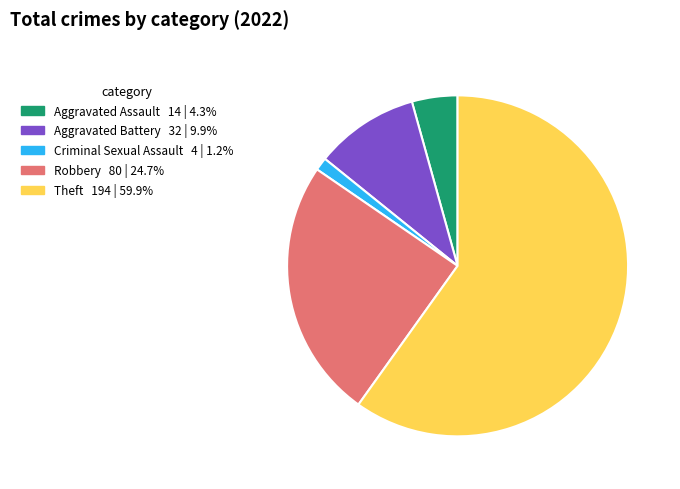

Does Theft represent more than half of the total?

Yes